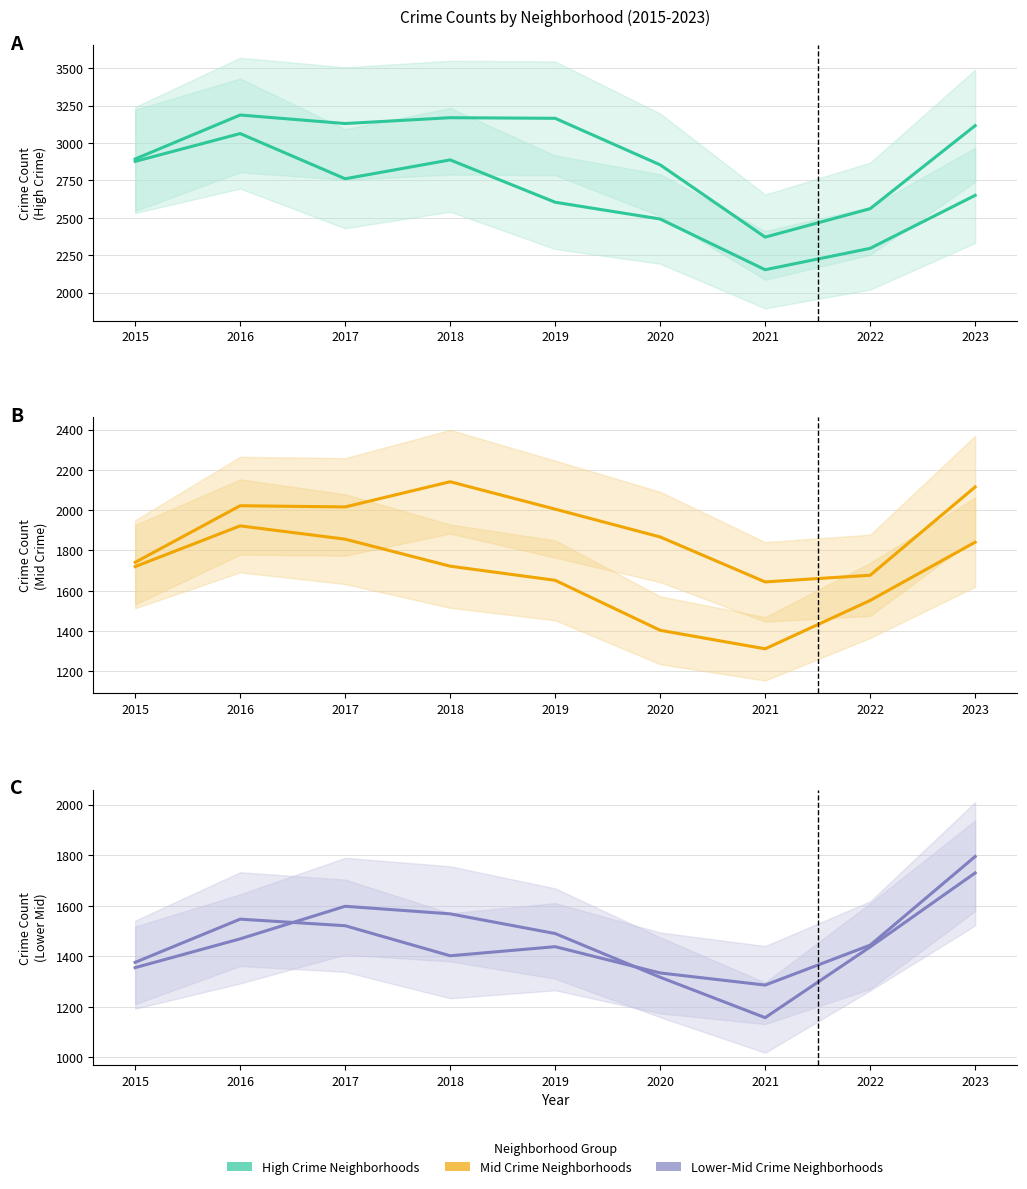

What is the difference between the Chatham values at 2017 and 2022?

161